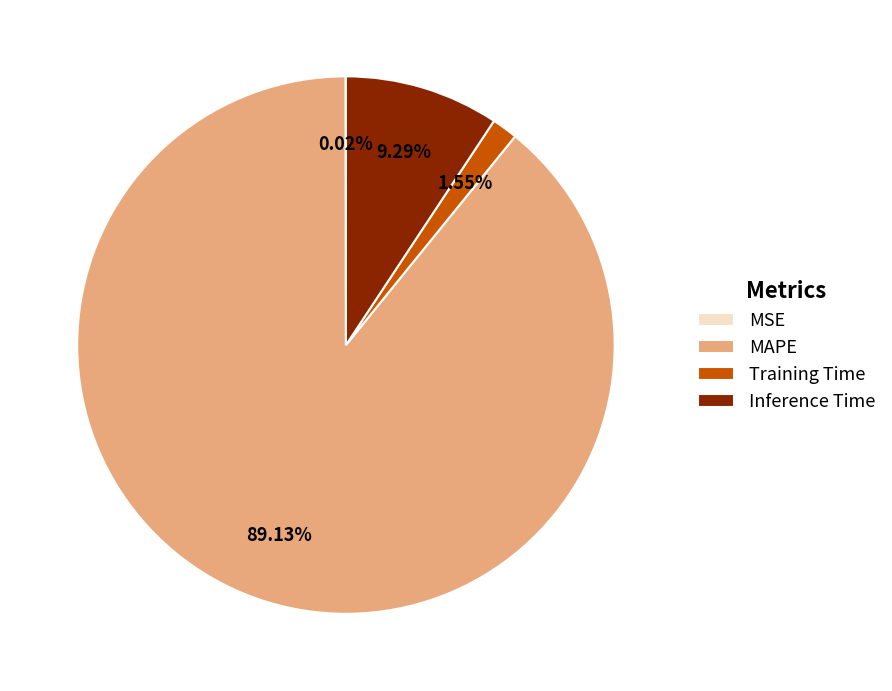

True or false: Training Time accounts for 2% of the total.

True